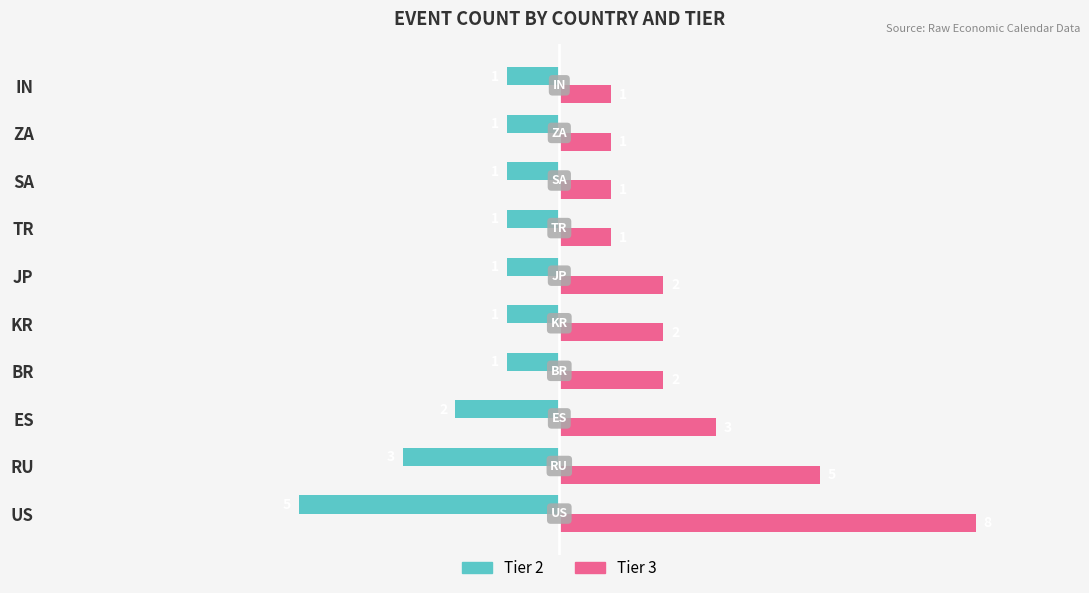

Which series has the widest spread of values?

Tier 3